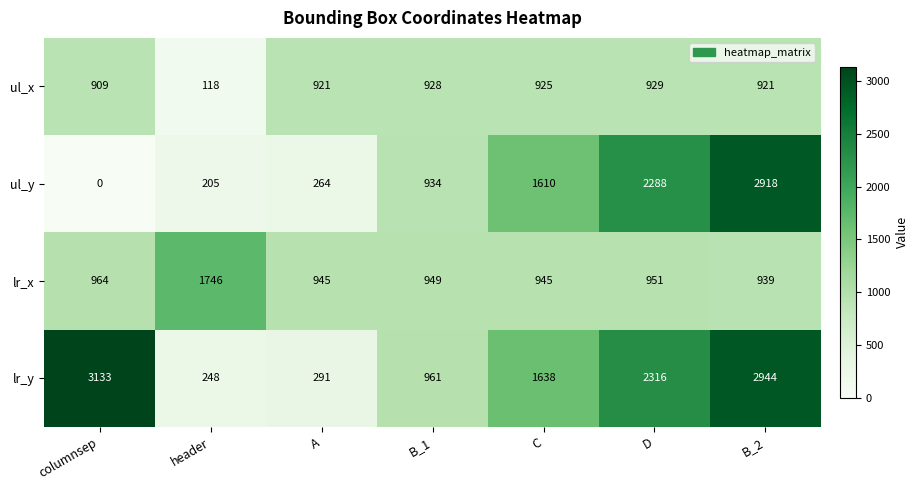

The lr_x series shows 951 at D. True or false?

True